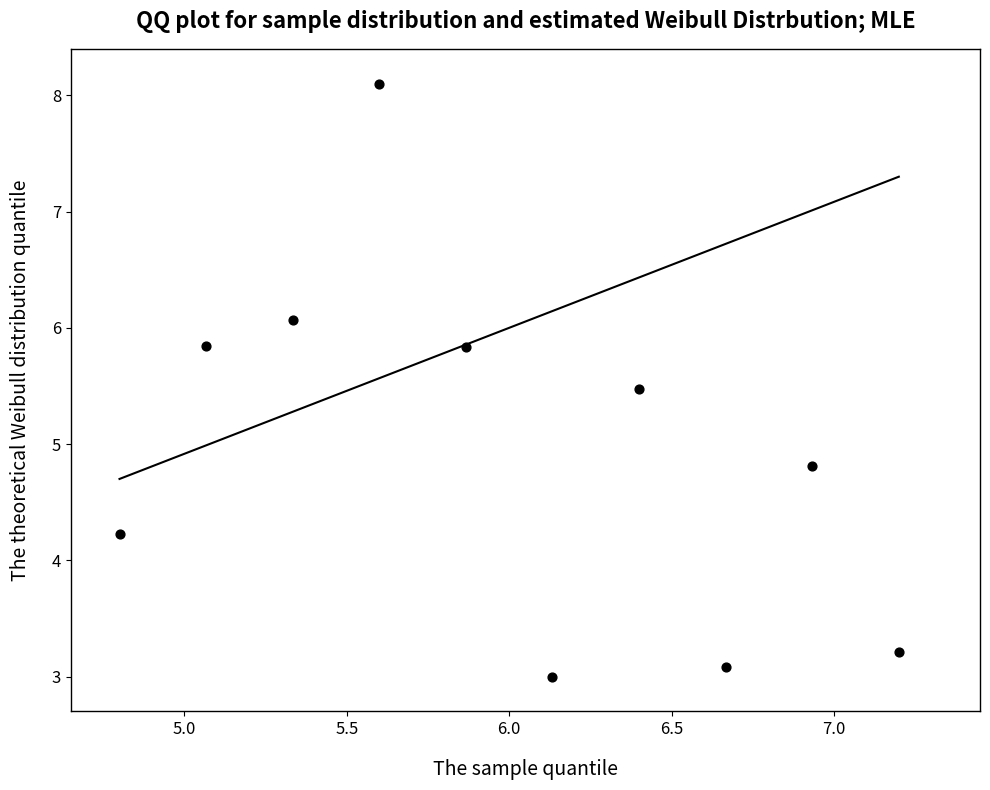

What Y value in the scatter plot is closest to 5?

4.8